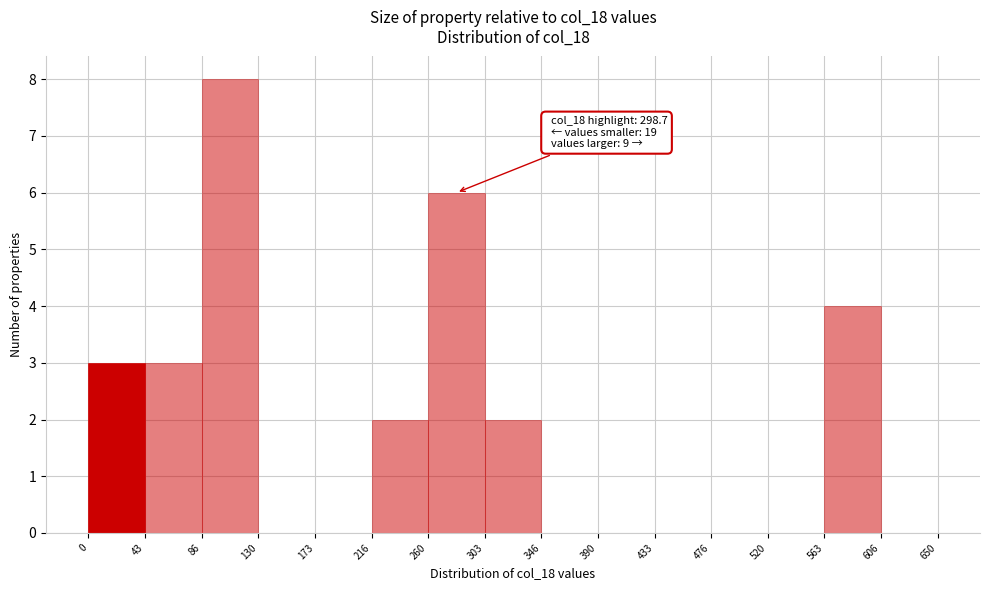

Over which range of the x-axis is the bar tallest?

86 to 130